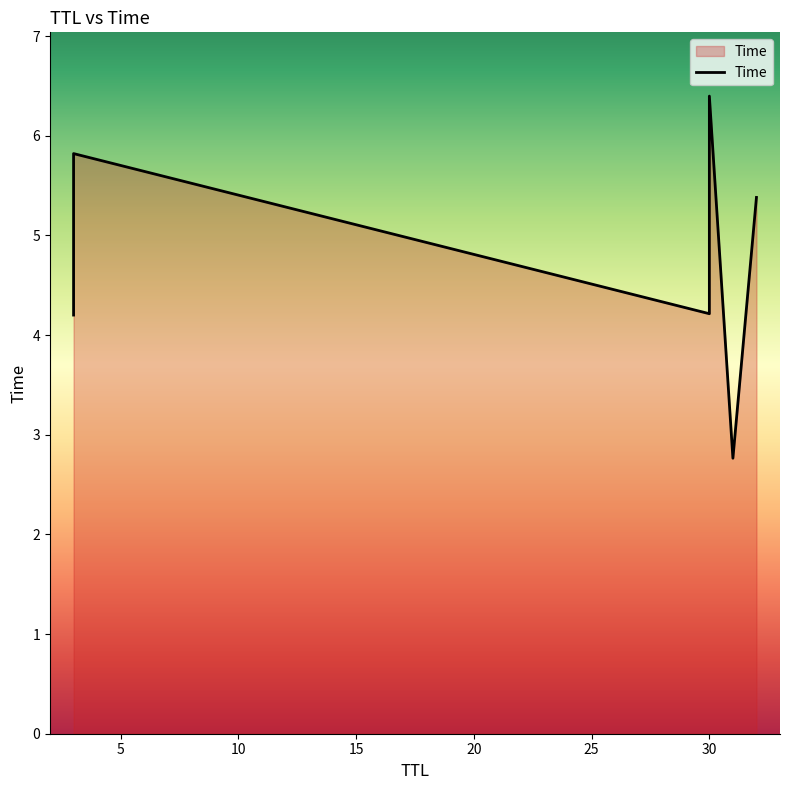

What is the greatest value displayed?

6.4